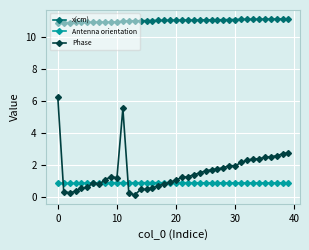

At how many categories does at least one series exceed 7?

40